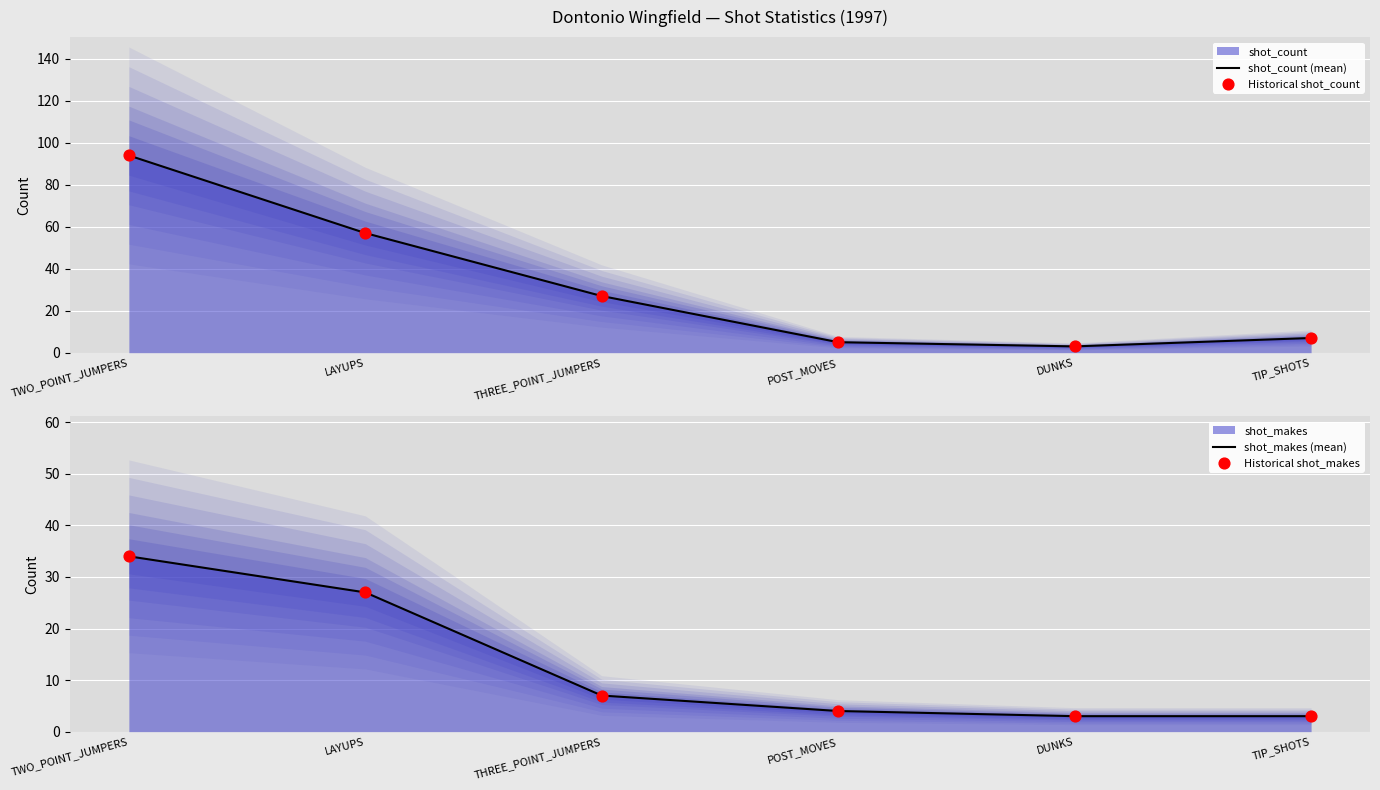

Which series has the largest total across all categories?

shot_count (mean)